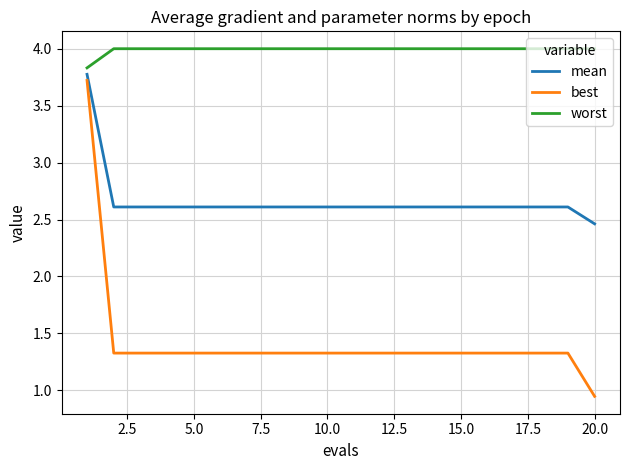

Which series has the largest range (max minus min)?

best